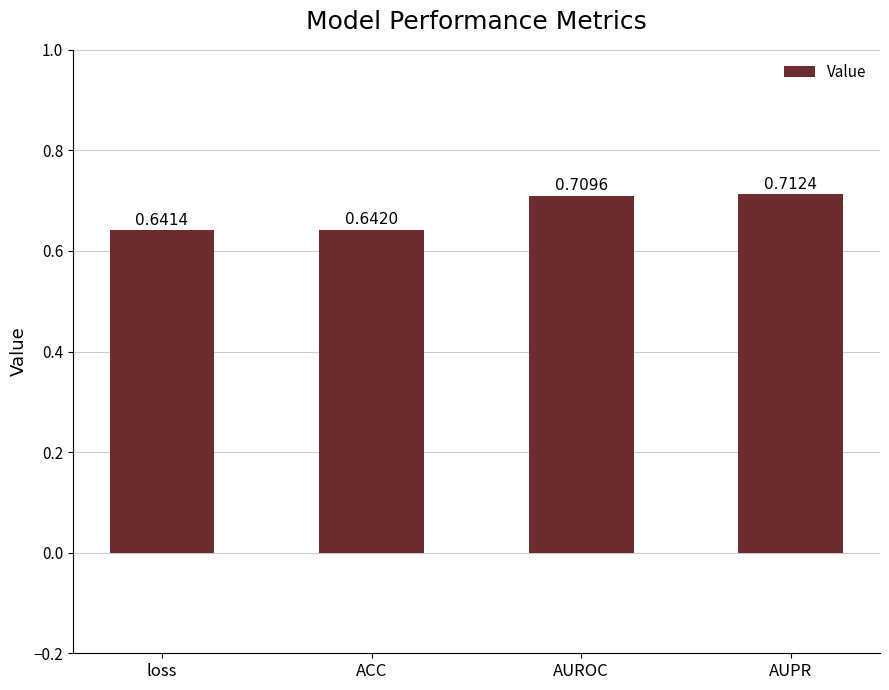

What is the difference between the second highest and second lowest values?

0.1